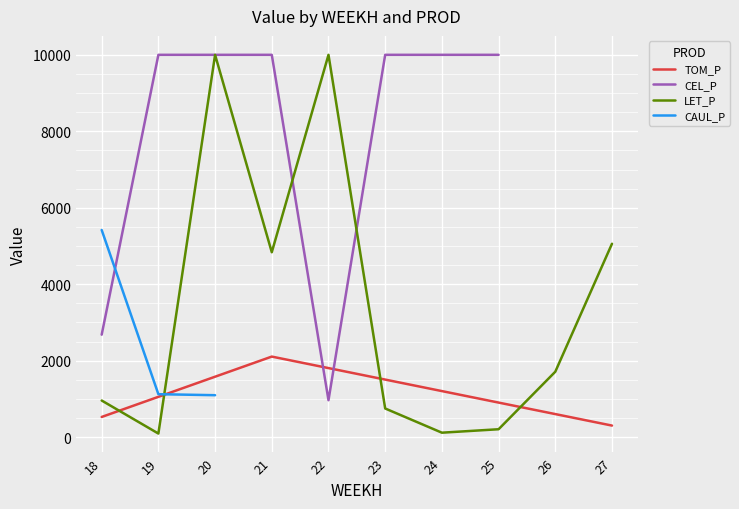

At which label does CAUL_P reach its peak?

18